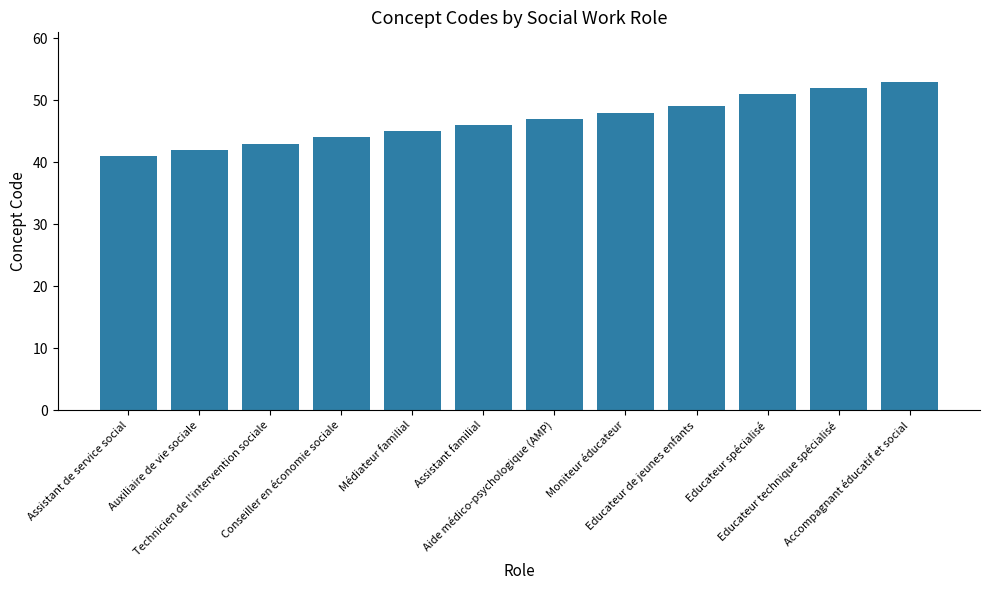

What is the smallest value displayed?

41